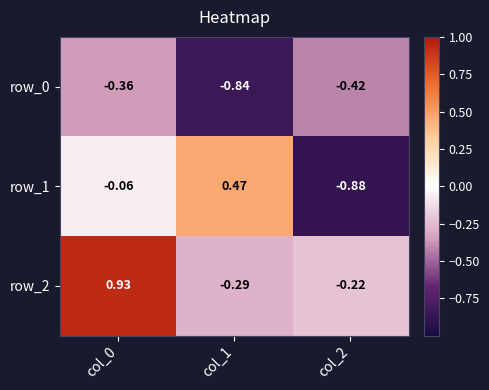

Rank the series by their maximum value, from highest to lowest.

row_2, row_1, row_0